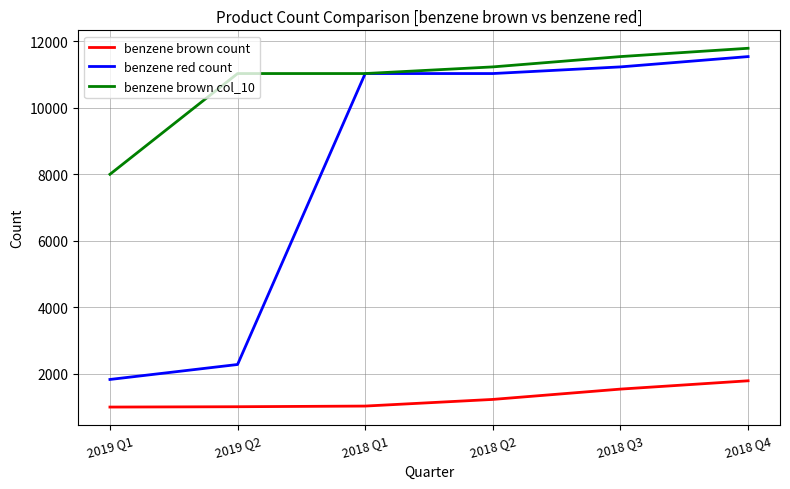

List the series in order of their overall mean, highest first.

benzene brown col_10, benzene red count, benzene brown count